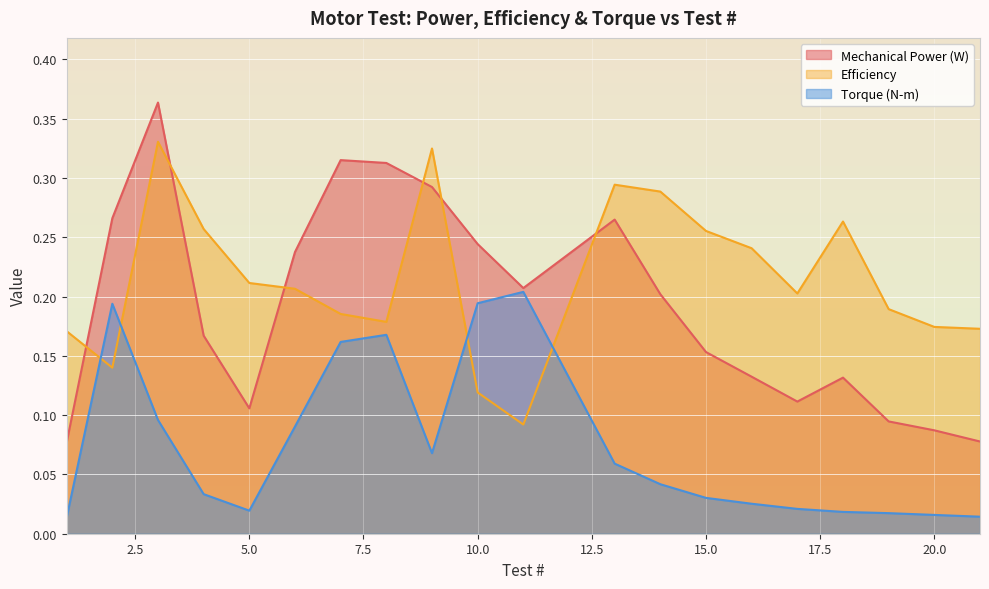

The Efficiency series shows 0.3 at 13. True or false?

True